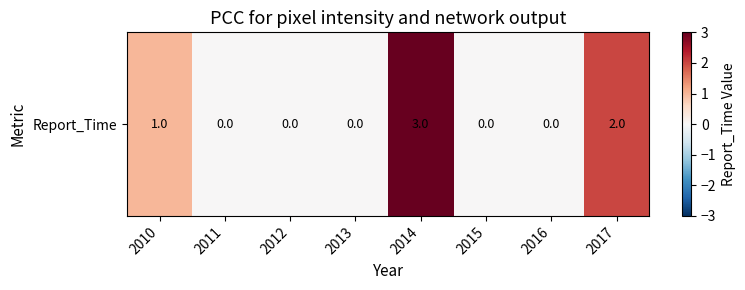

Reading right to left, extract all data points from this chart.

2017=2	2016=0	2015=0	2014=3	2013=0	2012=0	2011=0	2010=1